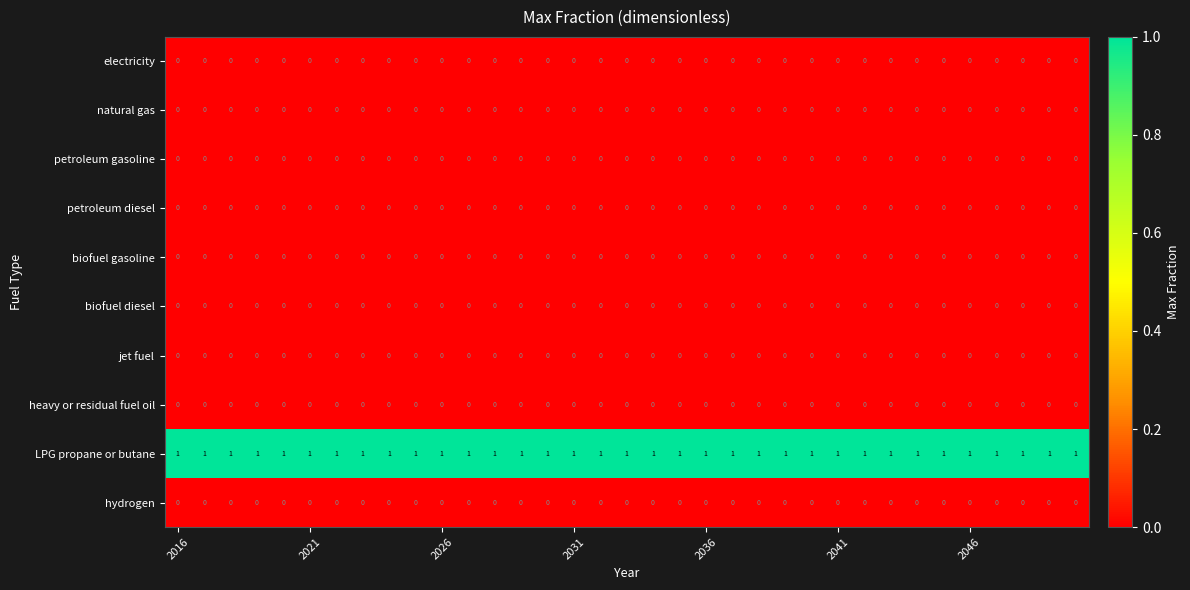

At how many categories does at least one series exceed 0?

35